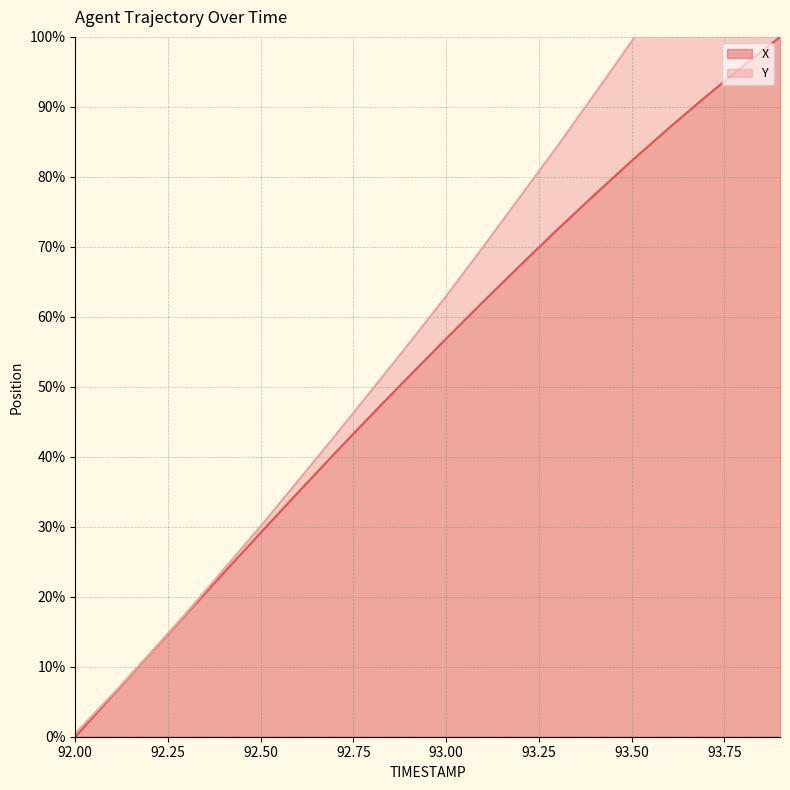

What is the sum of the values at 93.7 and 92.7?

132.0